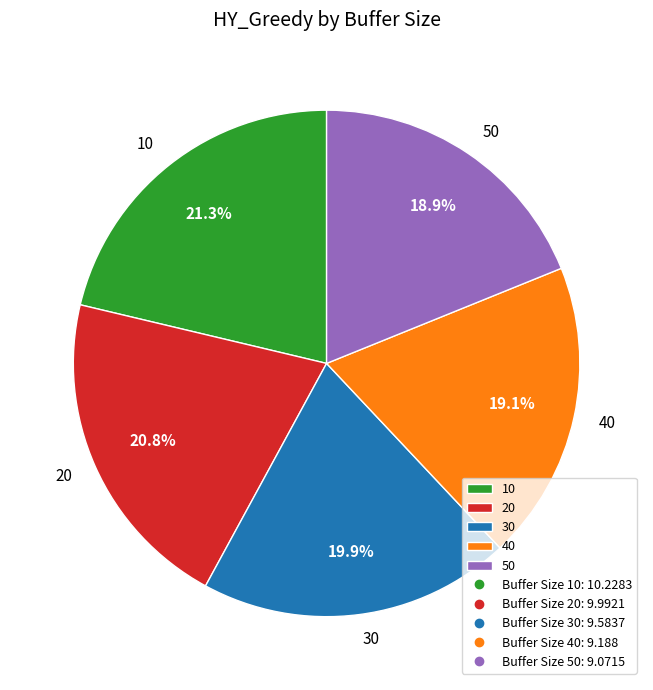

How many slices are in this pie chart?

5